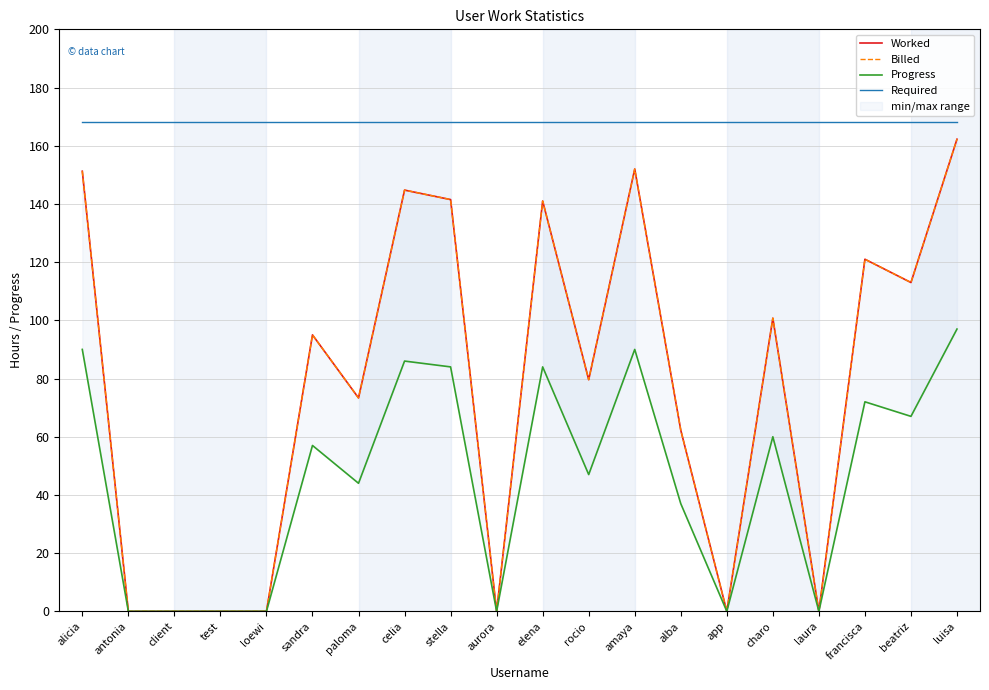

What is the label of the 10th point from the left?

aurora